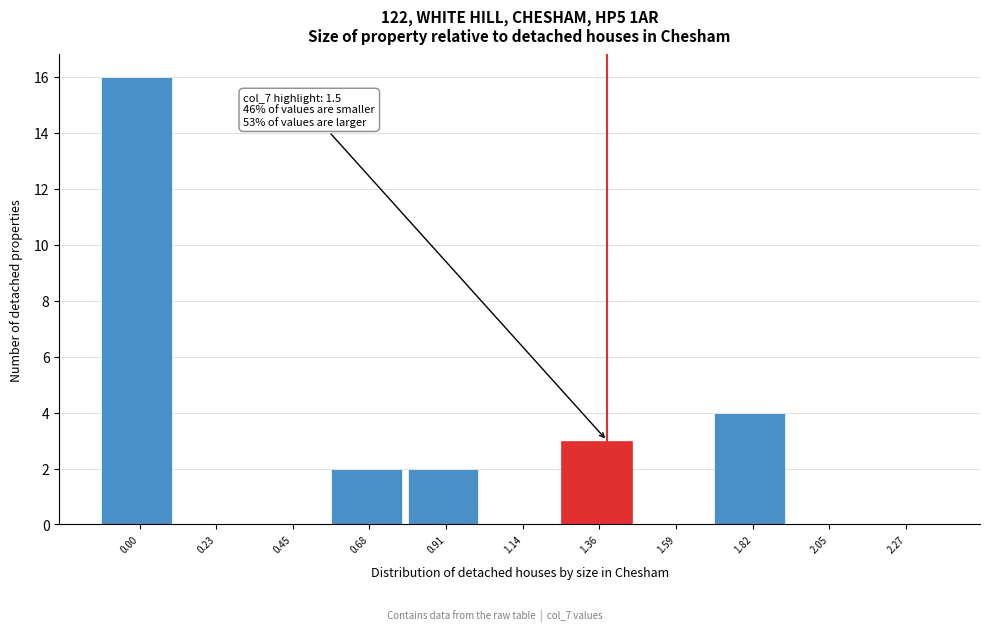

Reading right to left, list all the values displayed in this chart.

2.27=0	2.05=0	1.82=4	1.59=0	1.36=3	1.14=0	0.91=2	0.68=2	0.45=0	0.23=0	0.00=16